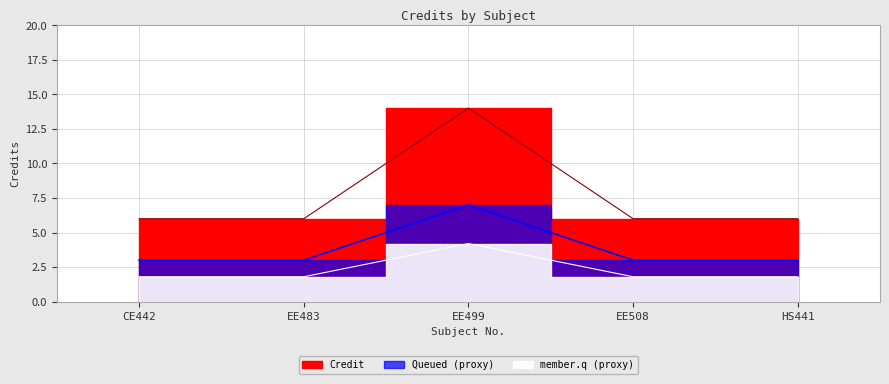

What value does the data have at HS441?

6